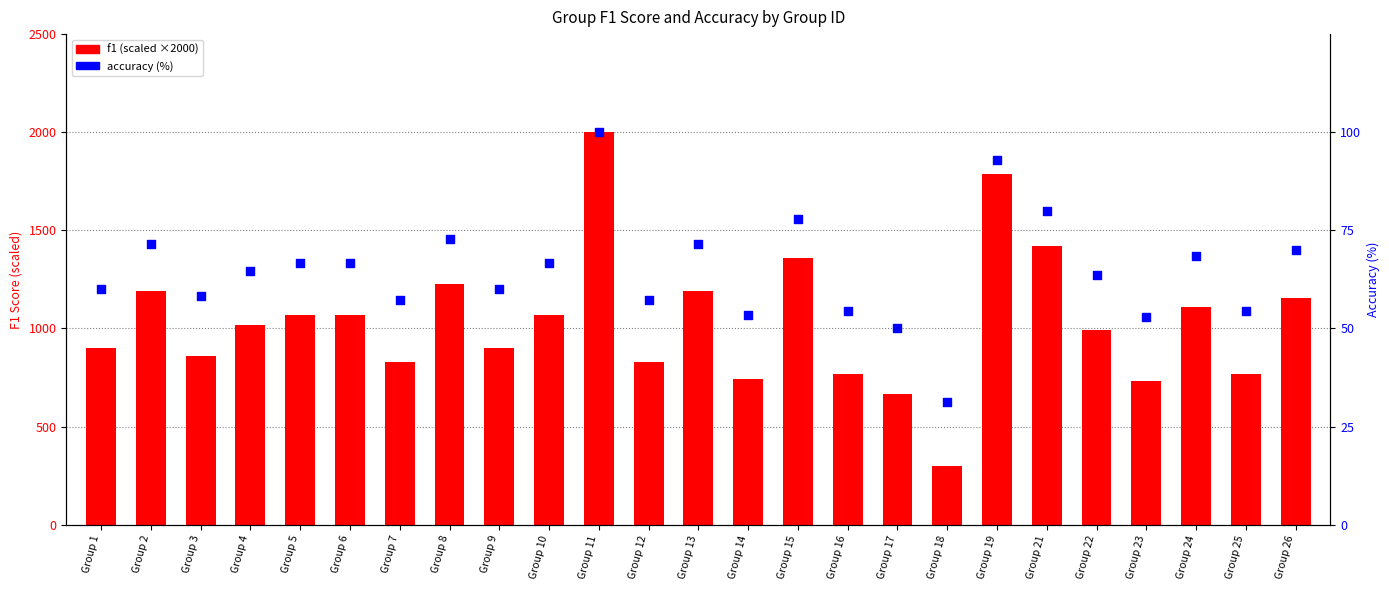

What is the total value across all series at Group 19?

1881.2